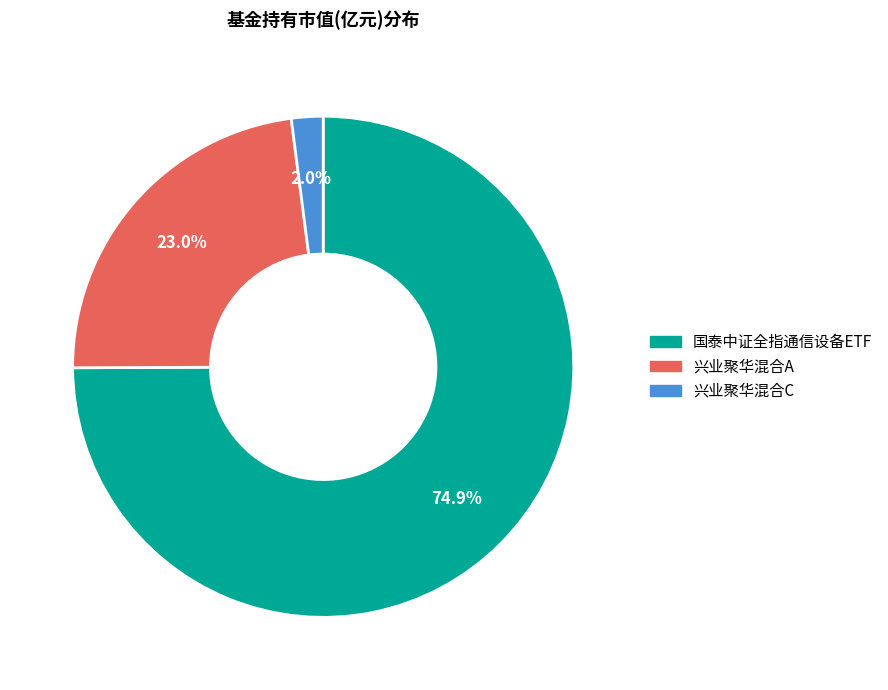

Which has a higher value, 兴业聚华混合C or 国泰中证全指通信设备ETF?

国泰中证全指通信设备ETF